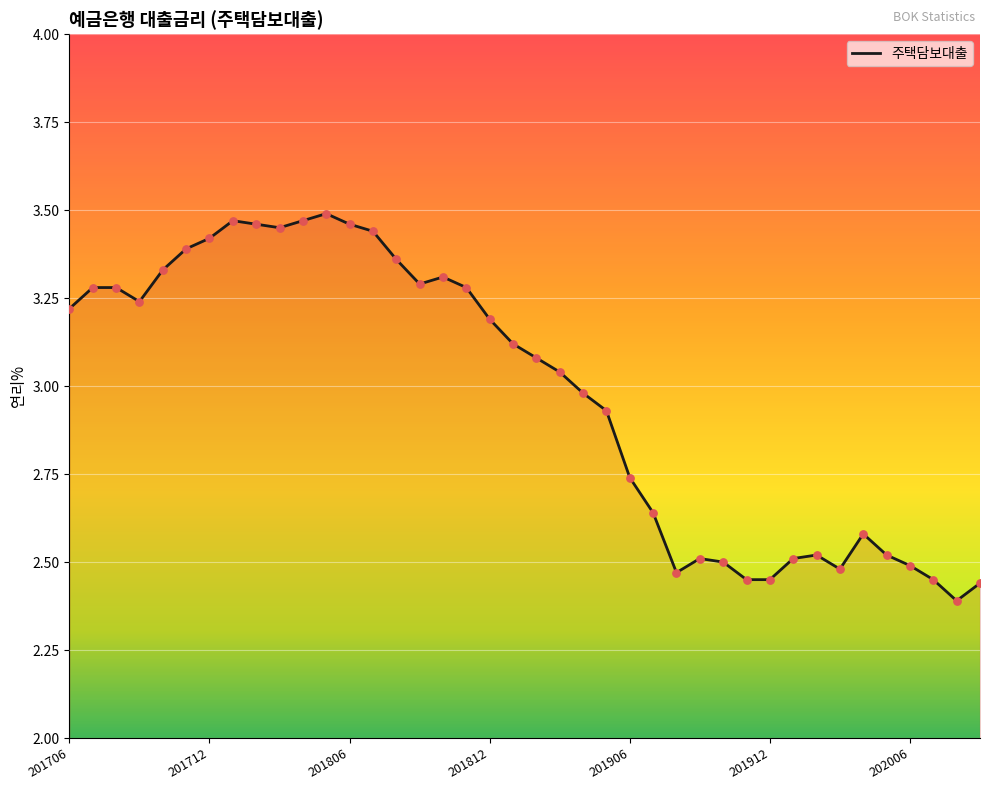

What is the difference between the maximum and minimum values?

1.1